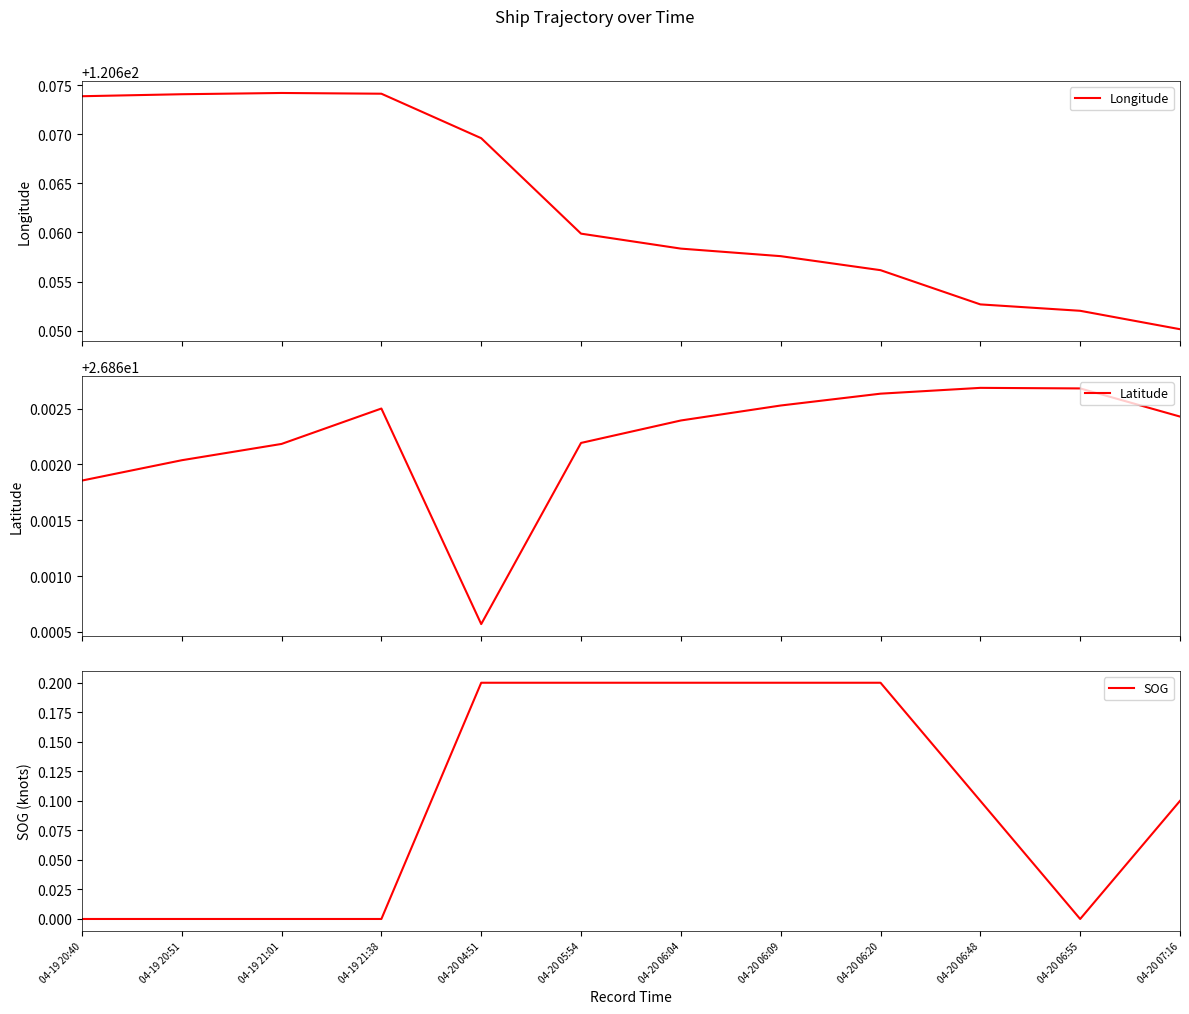

Reading left to right, extract all data points from this chart.

Longitude: 04-19 20:40=120.7	04-19 20:51=120.7	04-19 21:01=120.7	04-19 21:38=120.7	04-20 04:51=120.7	04-20 05:54=120.7	04-20 06:04=120.7	04-20 06:09=120.7	04-20 06:20=120.7	04-20 06:48=120.7	04-20 06:55=120.7	04-20 07:16=120.7
Latitude: 04-19 20:40=26.9	04-19 20:51=26.9	04-19 21:01=26.9	04-19 21:38=26.9	04-20 04:51=26.9	04-20 05:54=26.9	04-20 06:04=26.9	04-20 06:09=26.9	04-20 06:20=26.9	04-20 06:48=26.9	04-20 06:55=26.9	04-20 07:16=26.9
SOG: 04-19 20:40=0.0	04-19 20:51=0.0	04-19 21:01=0.0	04-19 21:38=0.0	04-20 04:51=0.2	04-20 05:54=0.2	04-20 06:04=0.2	04-20 06:09=0.2	04-20 06:20=0.2	04-20 06:48=0.1	04-20 06:55=0.0	04-20 07:16=0.1